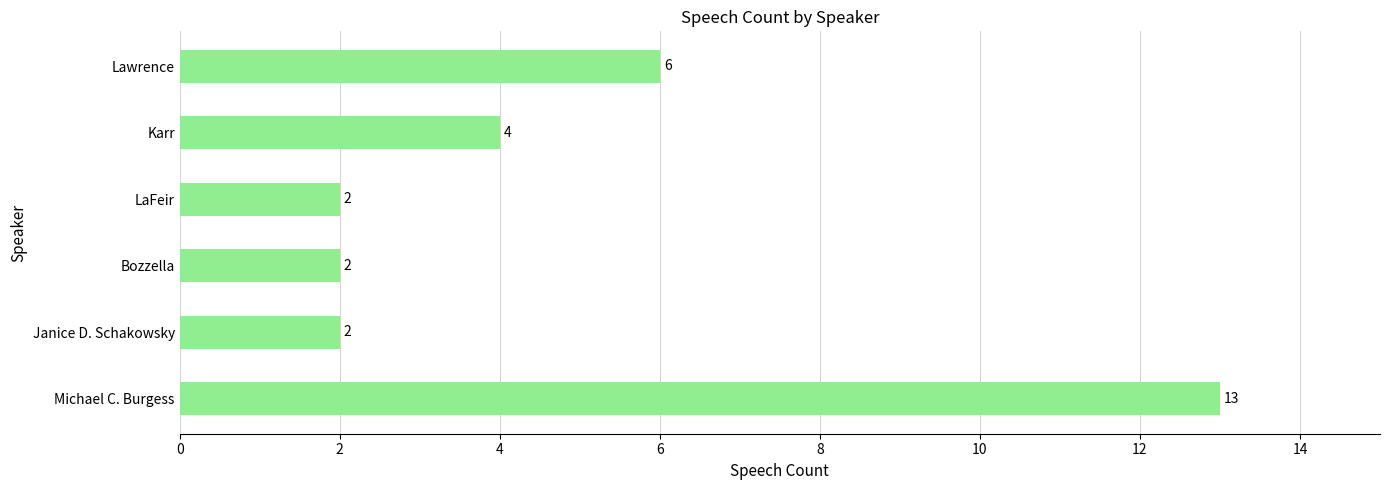

Count the number of categories in the chart.

6